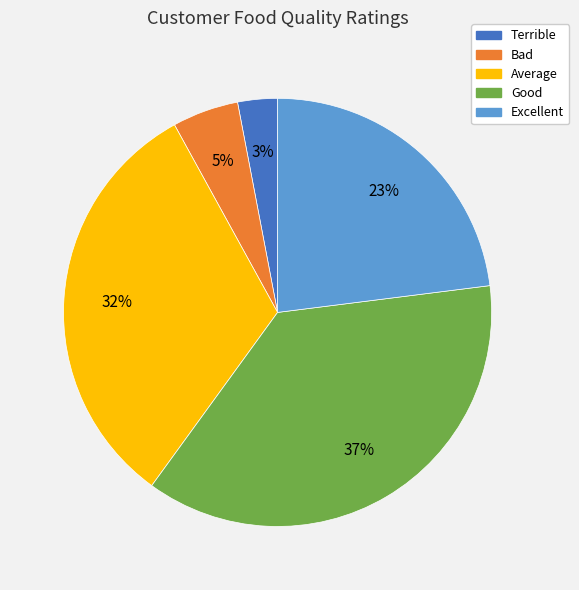

What is the largest slice in the pie chart?

Good